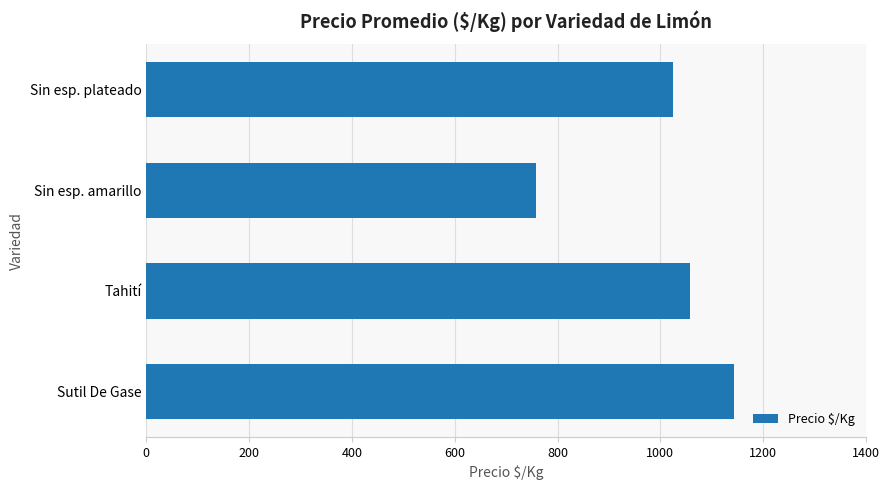

At which label is the value closest to 950?

Sin esp. plateado